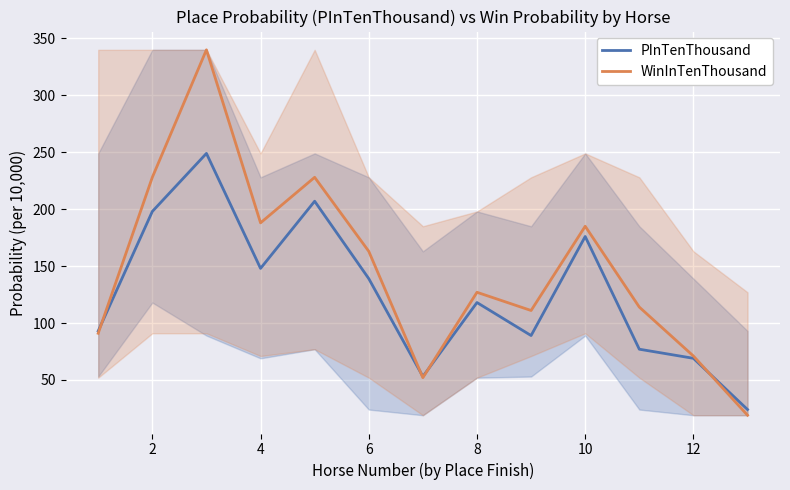

How many lines are shown in the chart?

2